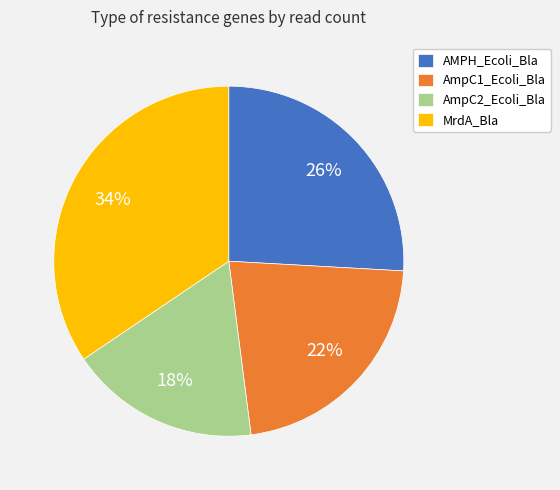

Is the sum of AmpC2_Ecoli_Bla and AMPH_Ecoli_Bla greater than half?

No